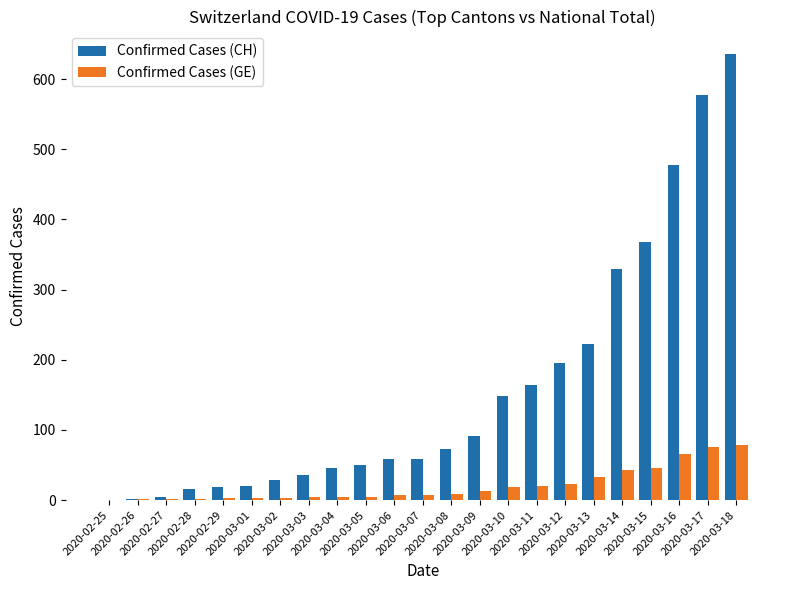

What is the greatest value displayed?

636